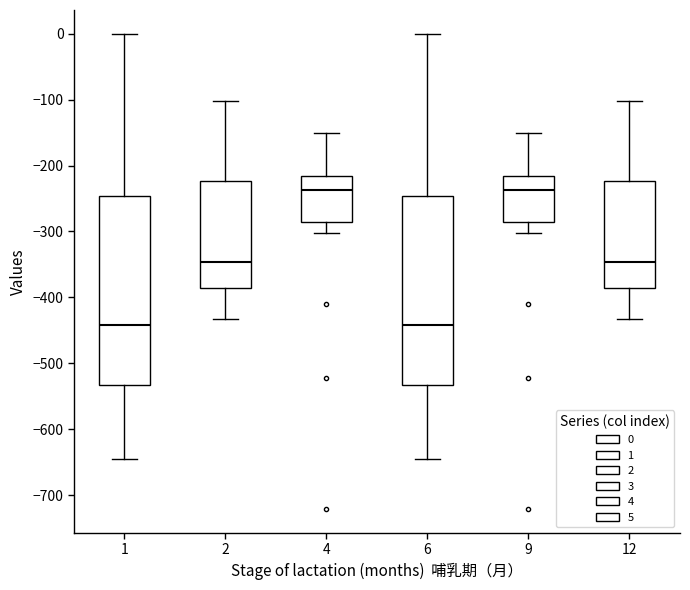

Reading left to right, read every box against the y-axis: the position of its median line, the range the box covers, and the ends of its whiskers. The values are not printed on the chart, so give them approximately, as read against the axis.

1: median -440, box -530 to -250, whiskers -640 to 0
2: median -350, box -390 to -220, whiskers -430 to -100
4: median -240, box -290 to -220, whiskers -300 to -150
6: median -440, box -530 to -250, whiskers -640 to 0
9: median -240, box -290 to -220, whiskers -300 to -150
12: median -350, box -390 to -220, whiskers -430 to -100